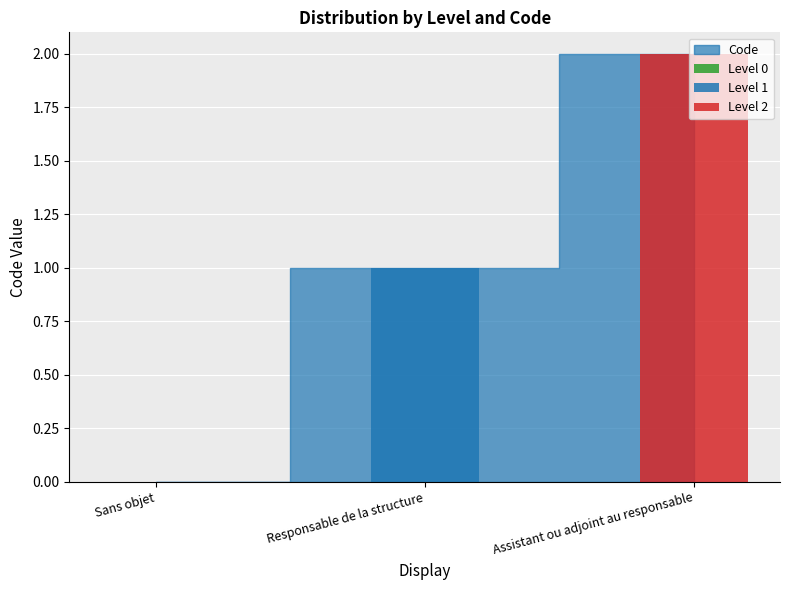

What is the change in value from Sans objet to Assistant ou adjoint au responsable?

+2